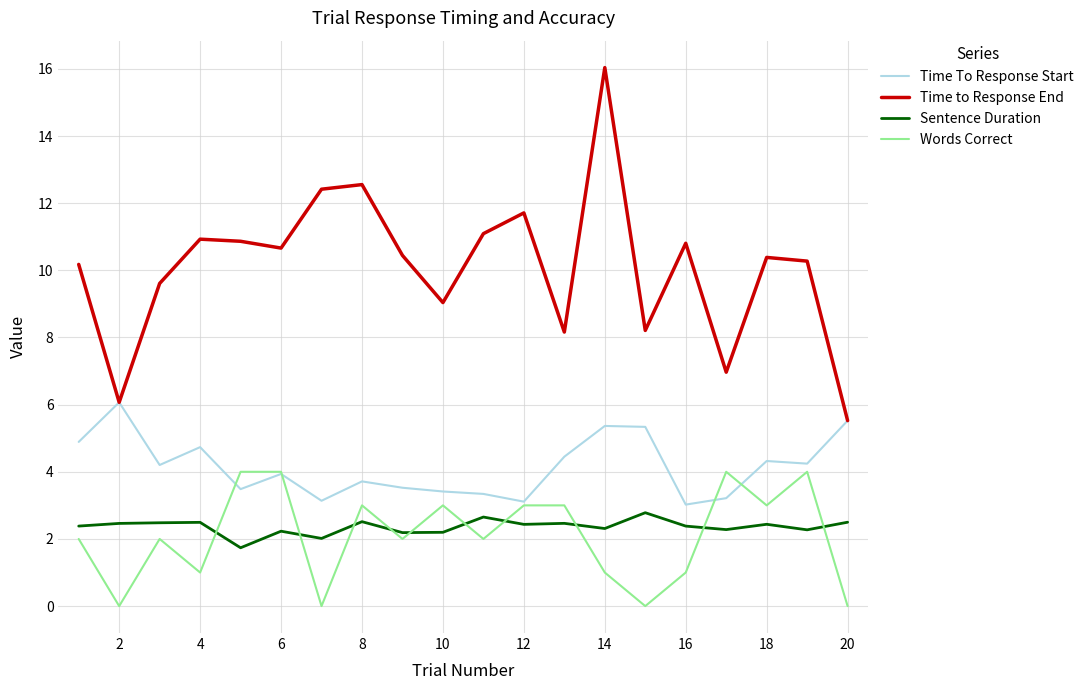

List the series in order of their peak value, lowest first.

Sentence Duration, Words Correct, Time To Response Start, Time to Response End